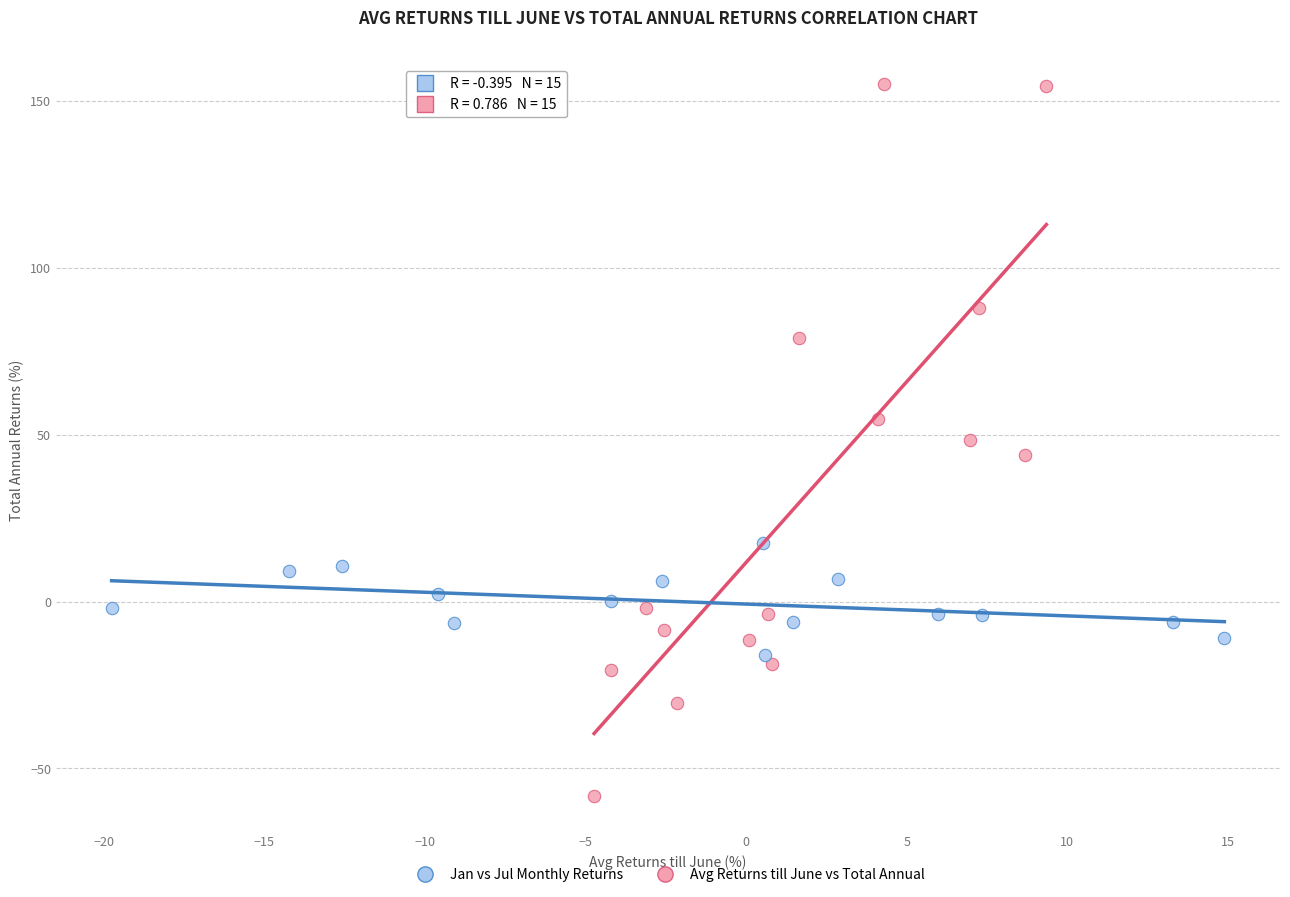

Which series contains the lowest Y value?

Avg Returns till June vs Total Annual